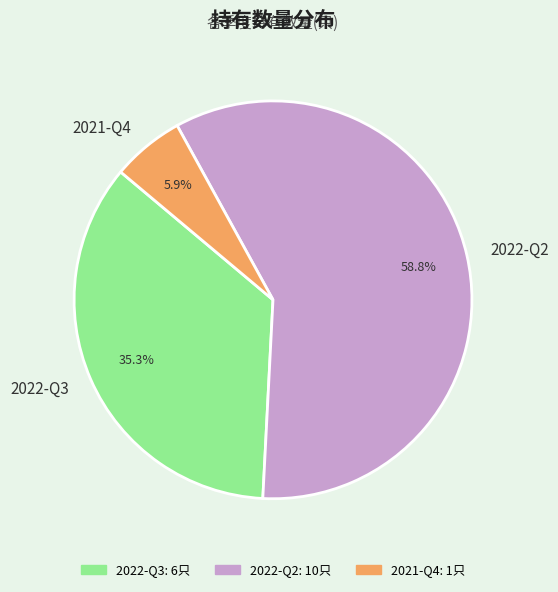

Which slice is the smallest?

2021-Q4